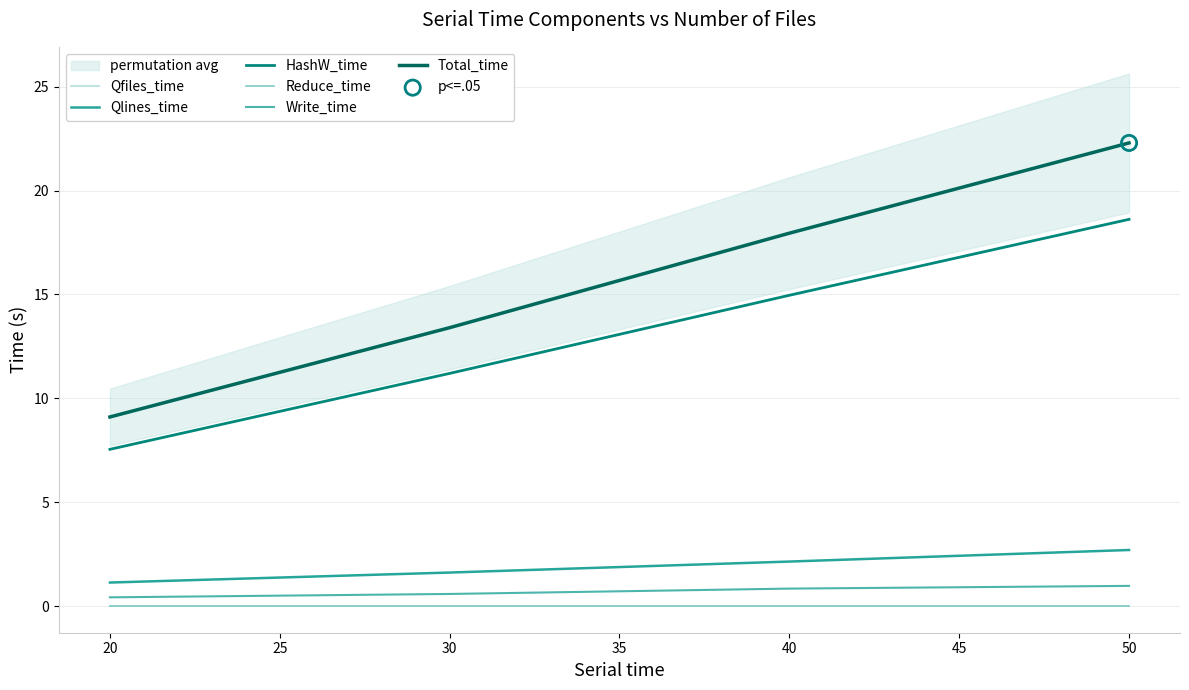

Which series reaches the maximum Y coordinate?

Total_time